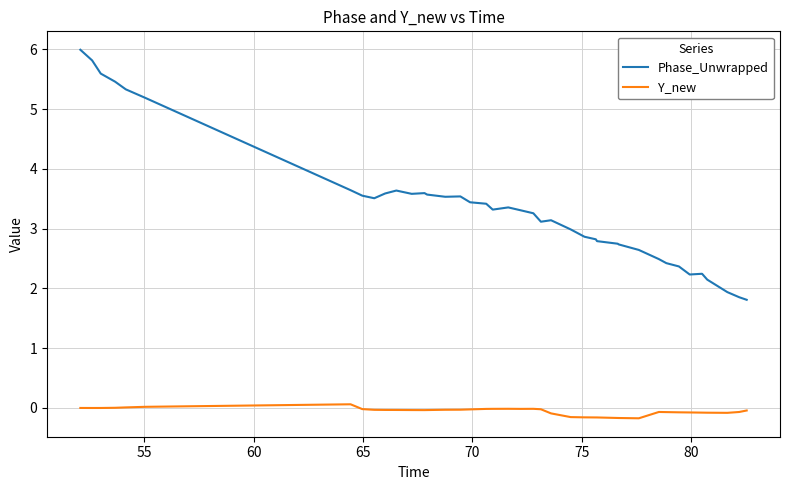

What are all the series names shown in the legend?

Phase_Unwrapped, Y_new